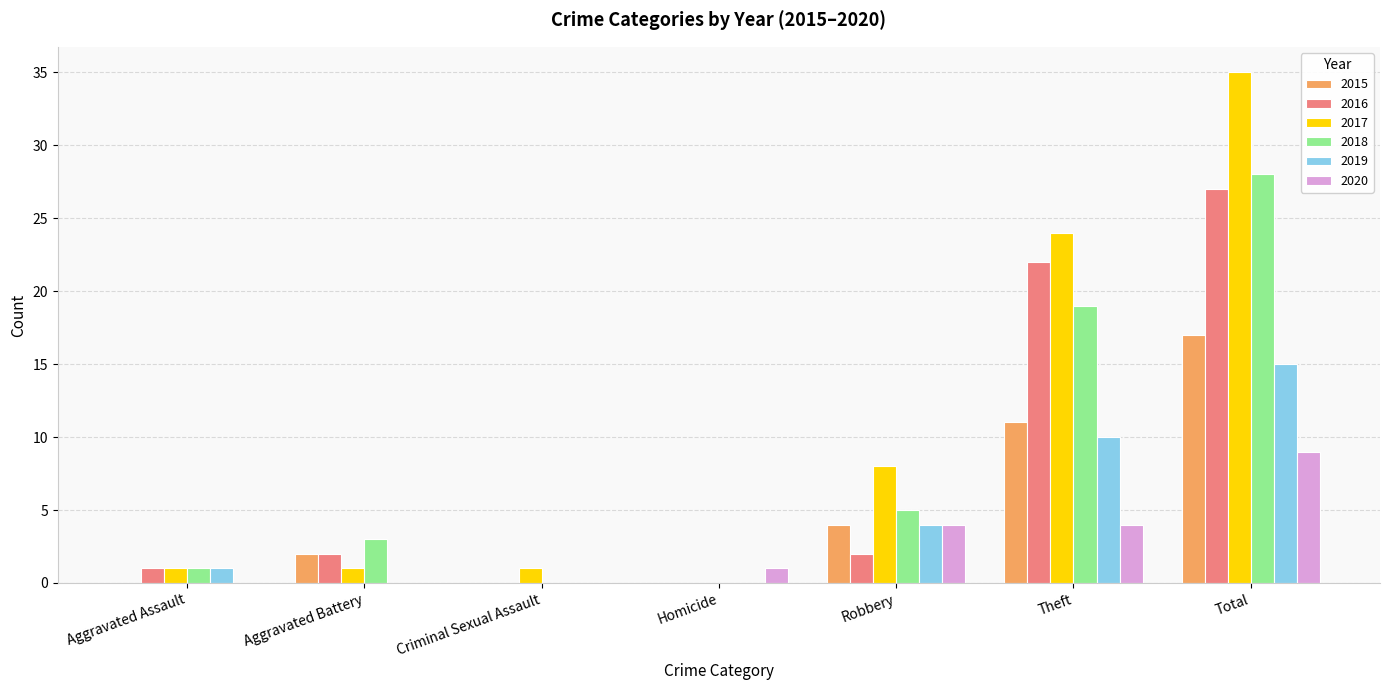

True or false: 2017 has a value of 3 at Robbery.

False